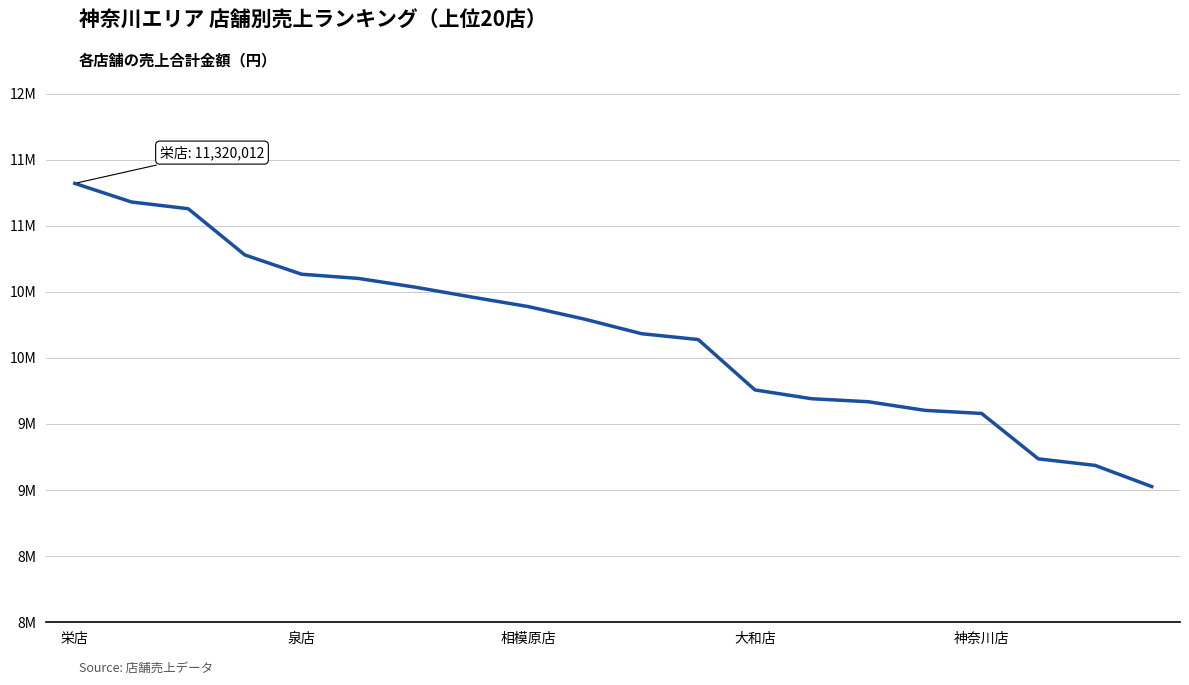

What is the smallest value displayed?

9026987